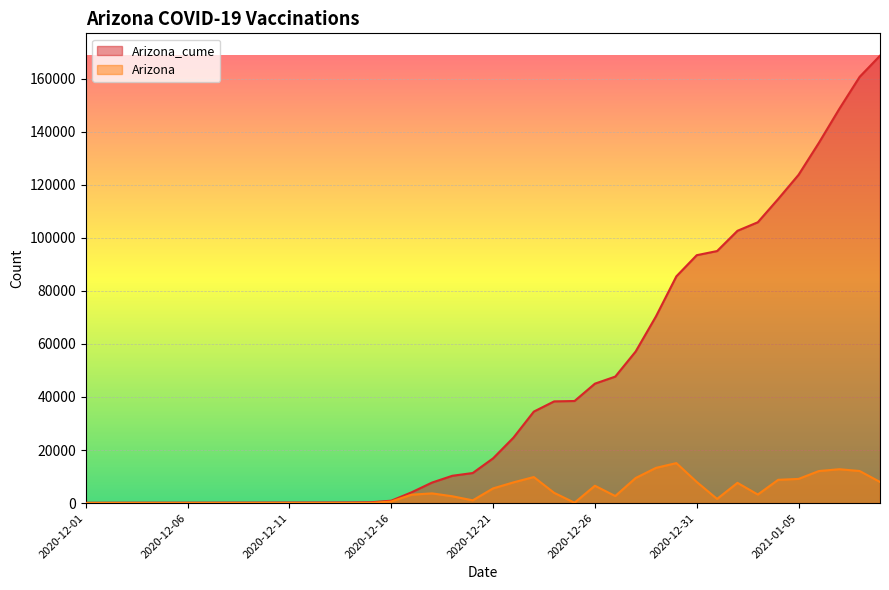

How many values in the Arizona series are below 2661?

20